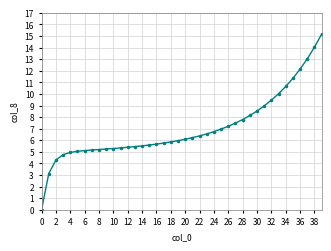

What is the difference between the maximum and minimum values?

15.2